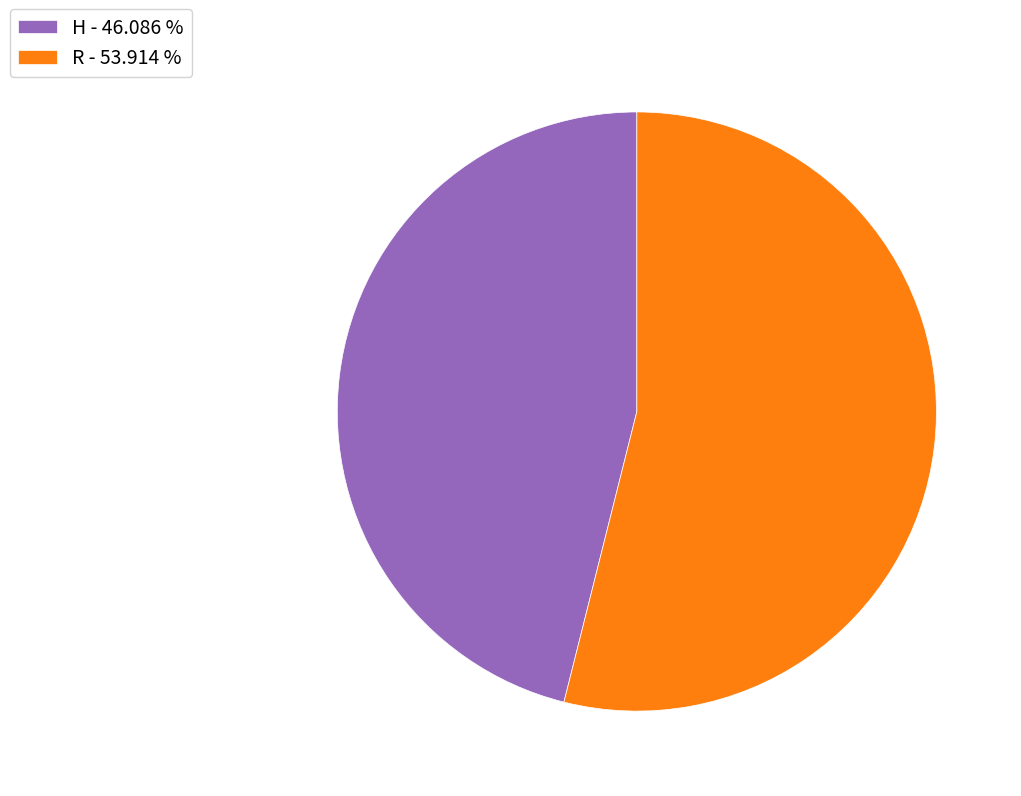

What is the largest slice in the pie chart?

R